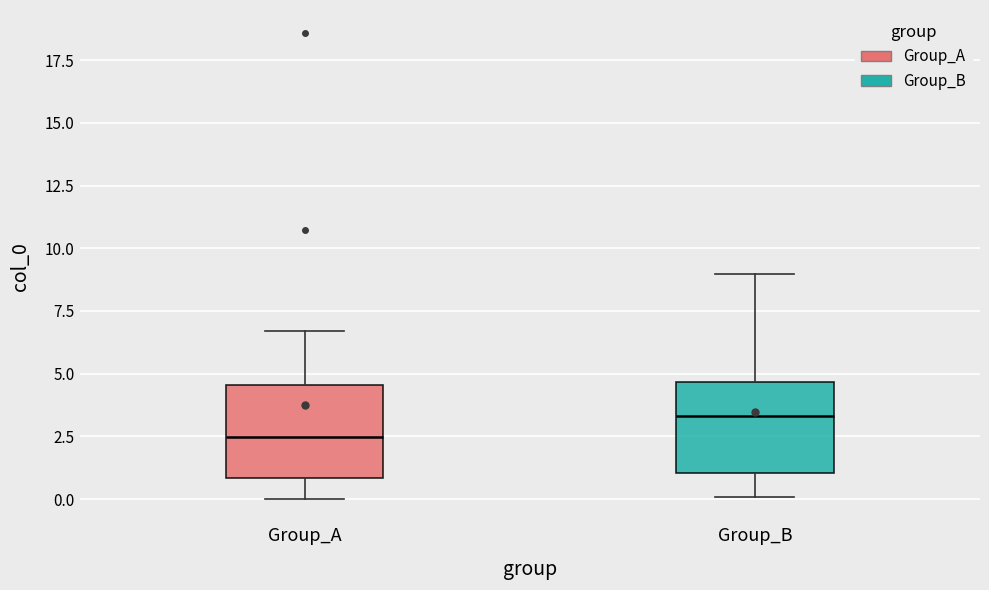

Where is the lower edge of the box for Group_A on the y-axis? The values are not printed on the chart, so give them approximately, as read against the axis.

1.0